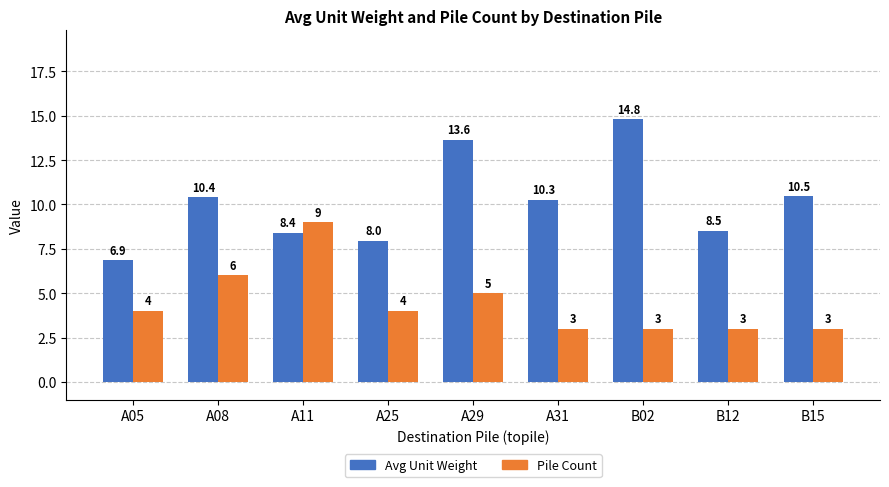

Reading left to right, what are all the values shown in this chart?

Avg Unit Weight: A05=6.9	A08=10.4	A11=8.4	A25=8.0	A29=13.6	A31=10.3	B02=14.8	B12=8.5	B15=10.5
Pile Count: A05=4.0	A08=6.0	A11=9.0	A25=4.0	A29=5.0	A31=3.0	B02=3.0	B12=3.0	B15=3.0